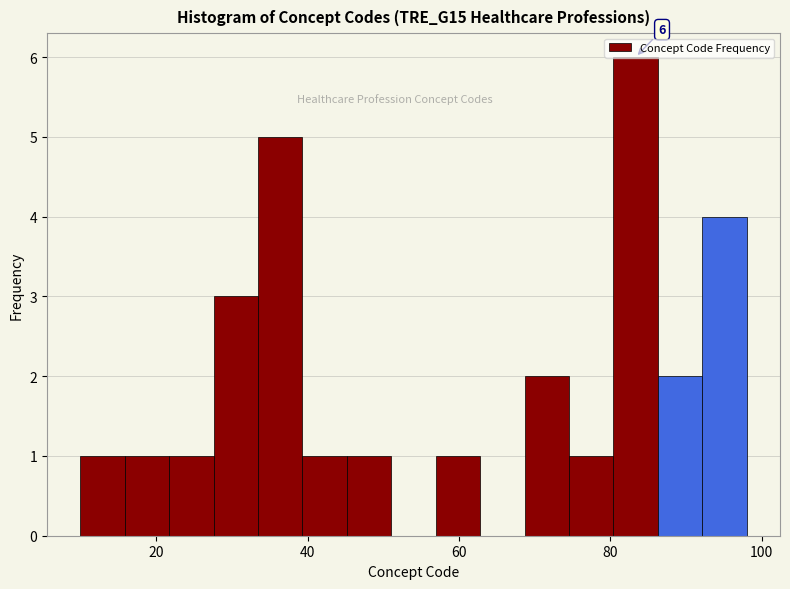

Read against the x-axis, roughly where is the centre of the tallest bar?

84